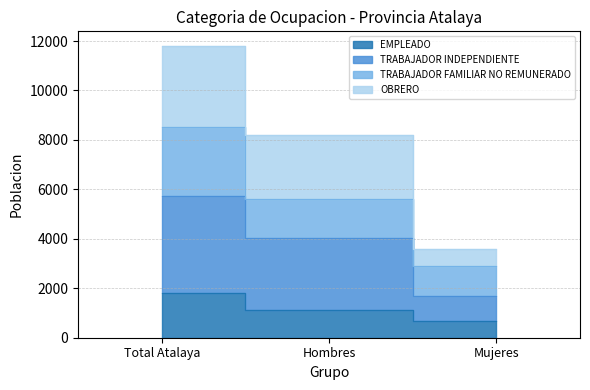

List the labels in order of TRABAJADOR INDEPENDIENTE value, smallest first.

Mujeres, Hombres, Total Atalaya